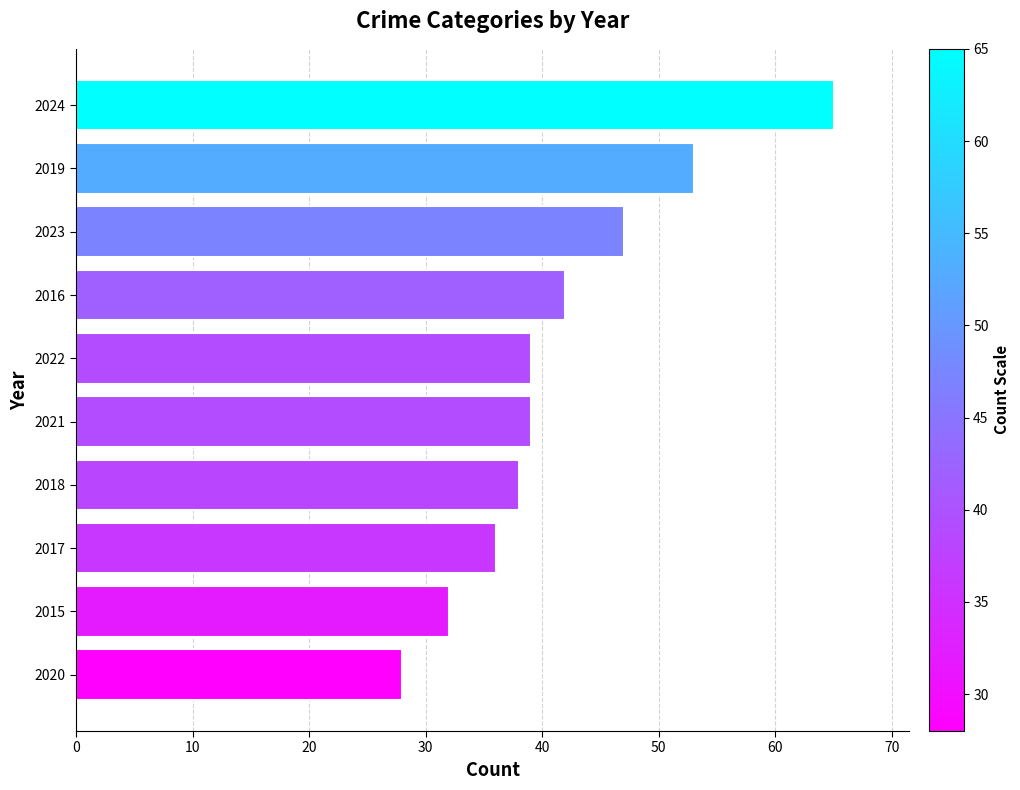

The chart shows a value of 28 at 2020. True or false?

True